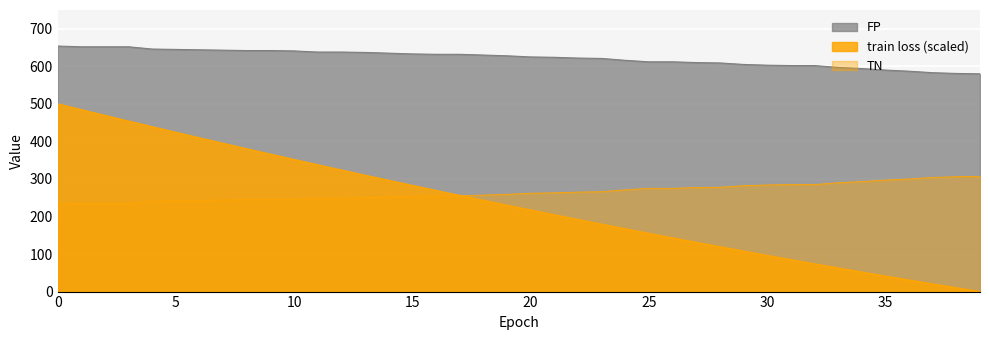

The value of FP at 18 is 992.2. True or false?

False